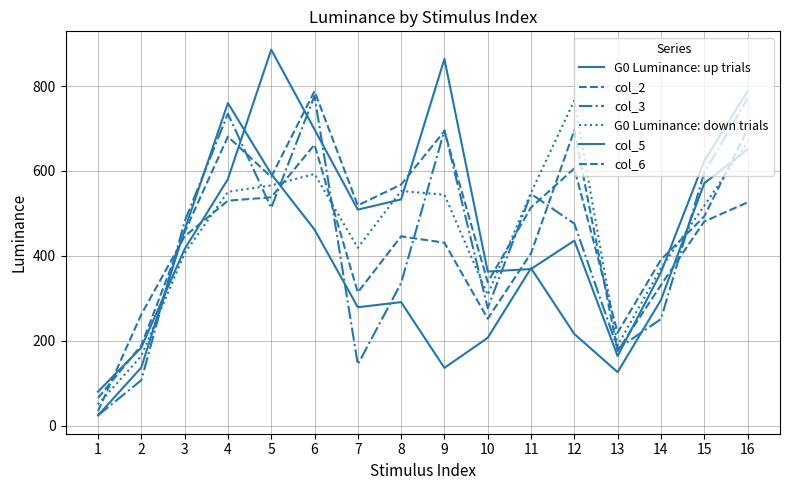

The col_3 series shows 224 at 6. True or false?

False